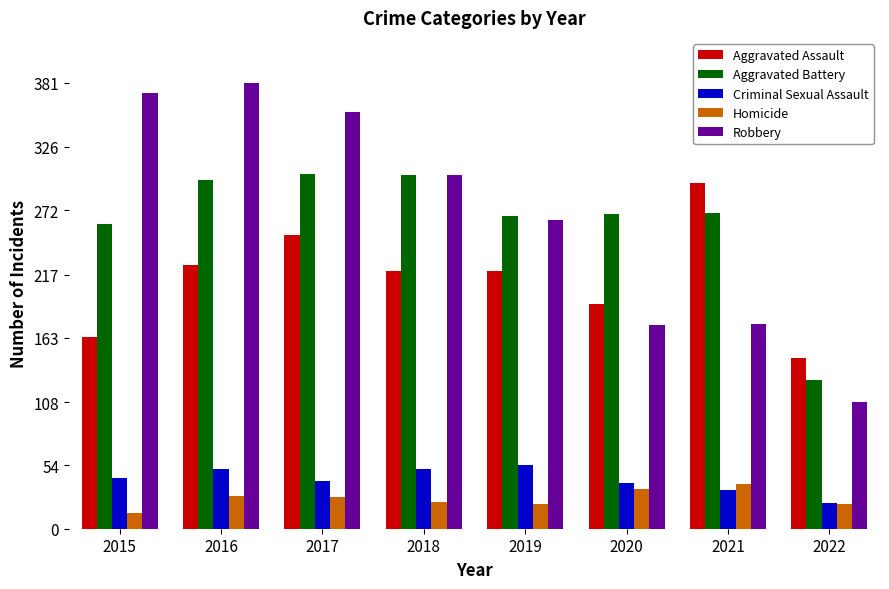

Is it true that Robbery equals 356 at 2017?

True